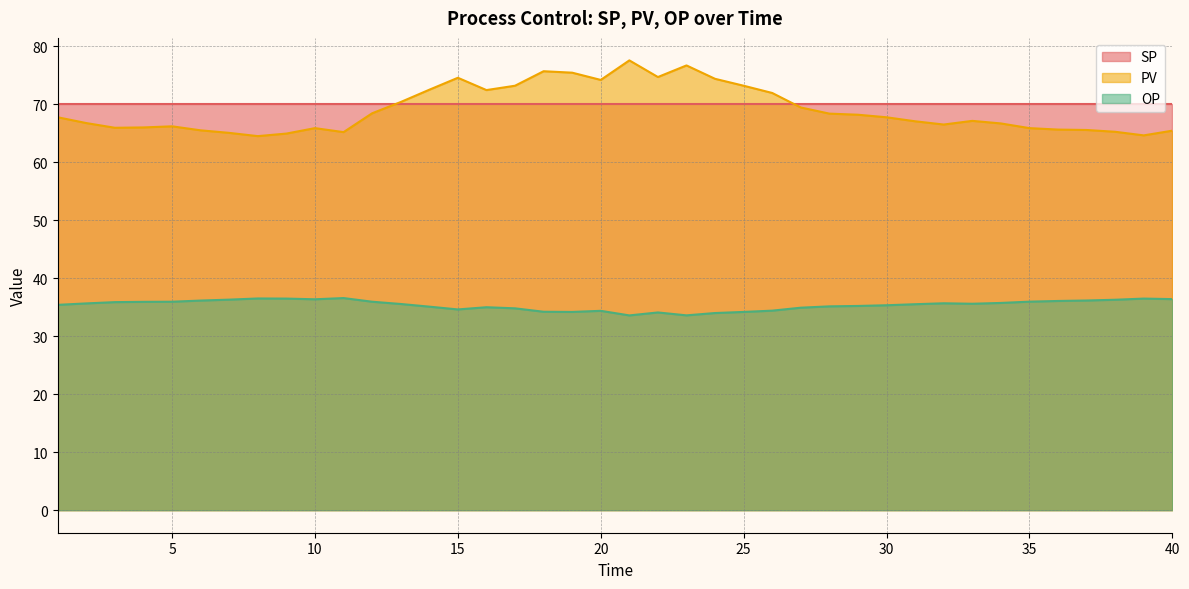

How many lines are shown in the chart?

3